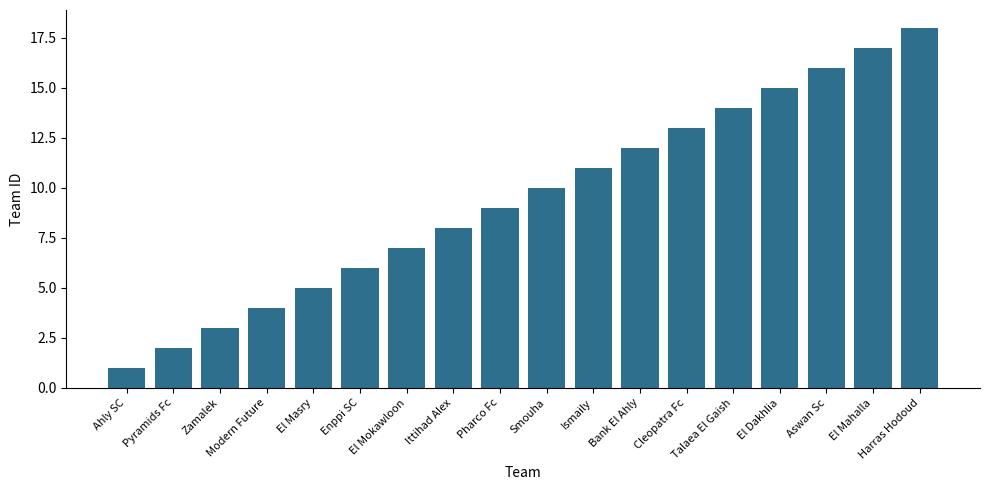

What is the value of the 5th bar from the left?

5